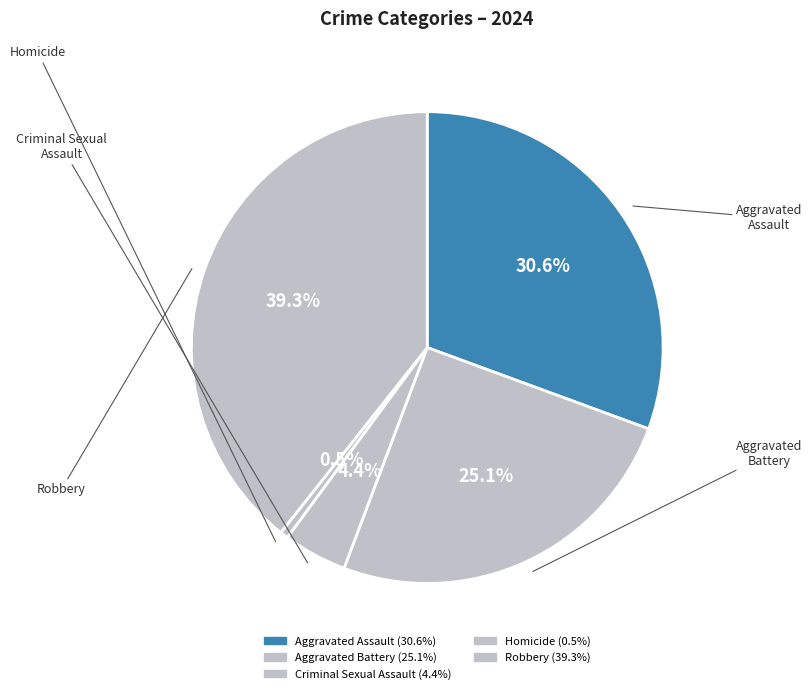

To the nearest percent, what is the average slice percentage?

20%